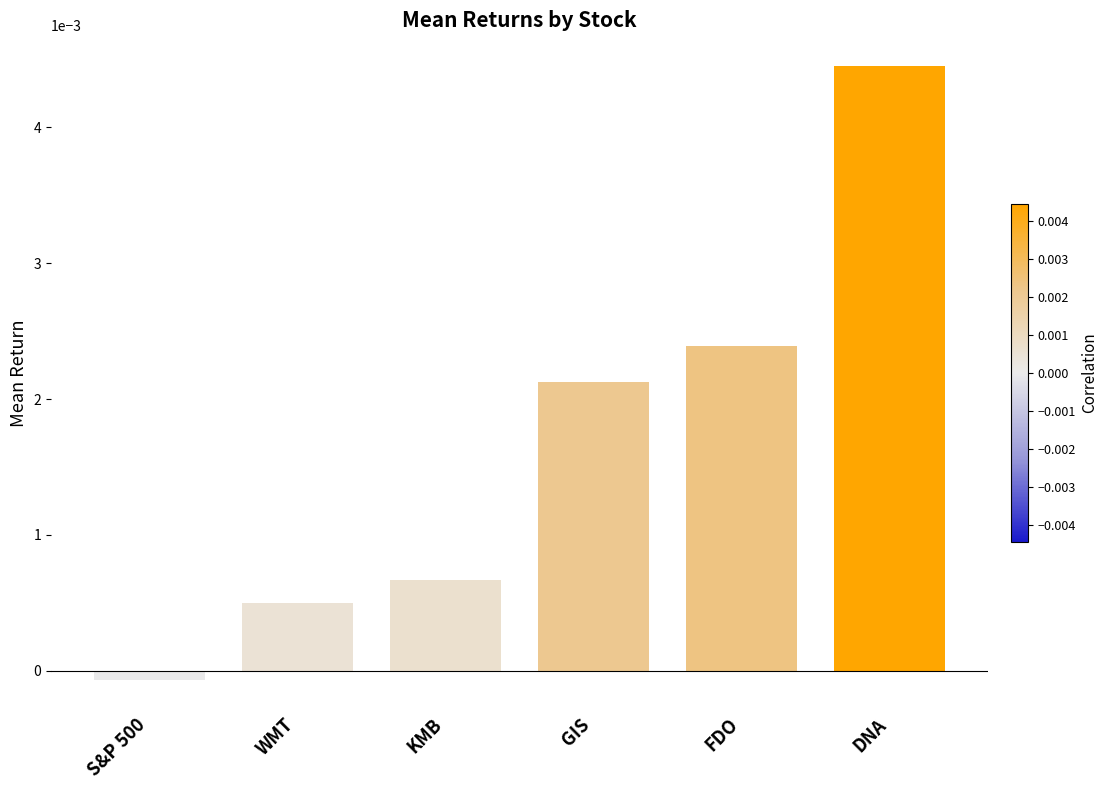

What is the label of the 2nd bar from the right?

FDO